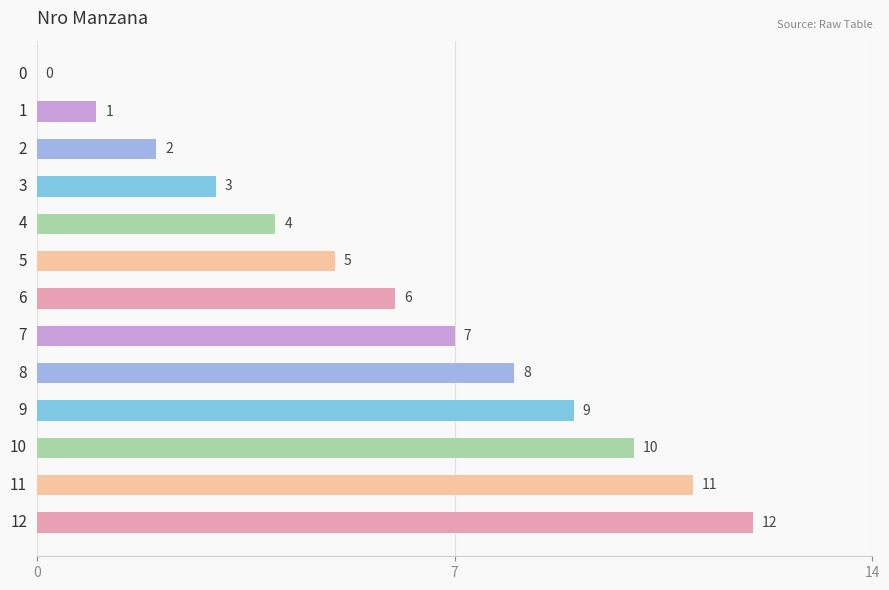

What is the change in value from 4 to 7?

+3